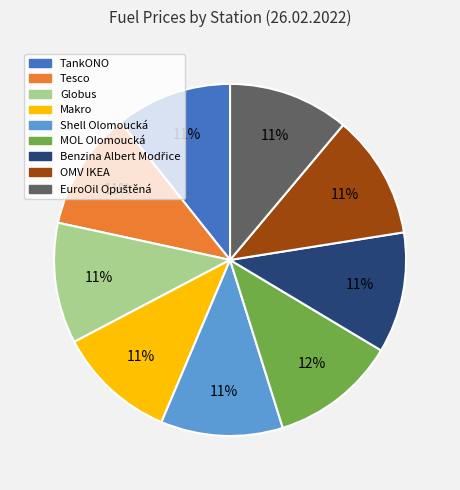

Do TankONO and Makro together represent more than half of the pie?

No